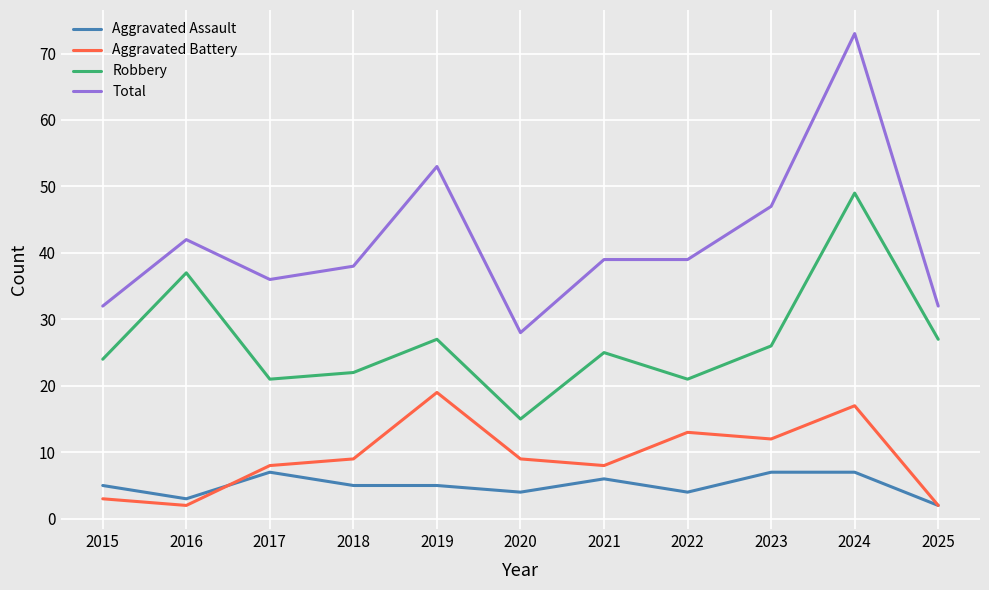

Where is the first local maximum for Robbery?

2016